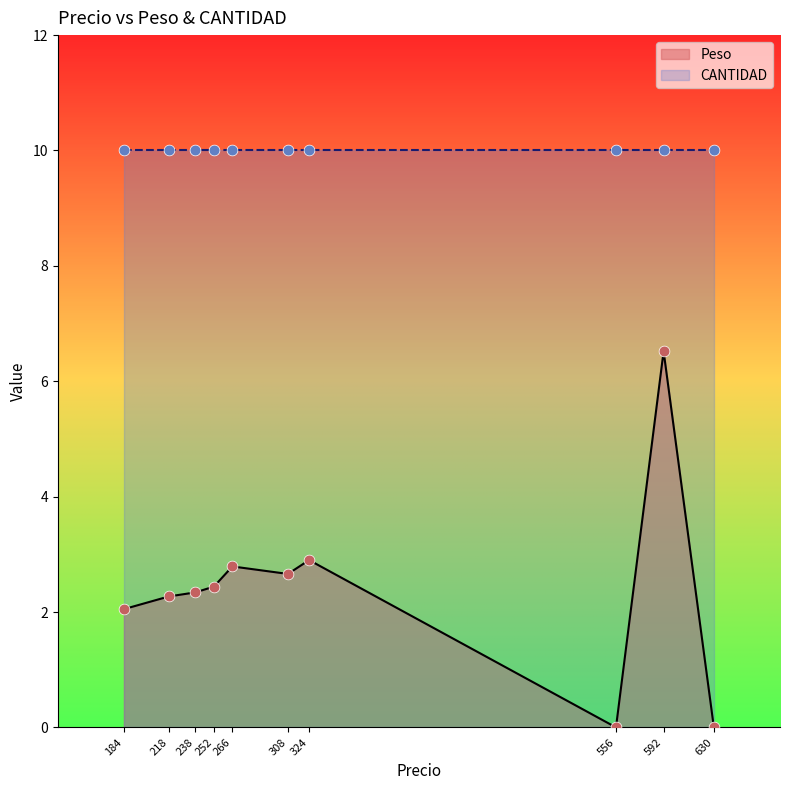

Which series has the largest total across all categories?

CANTIDAD